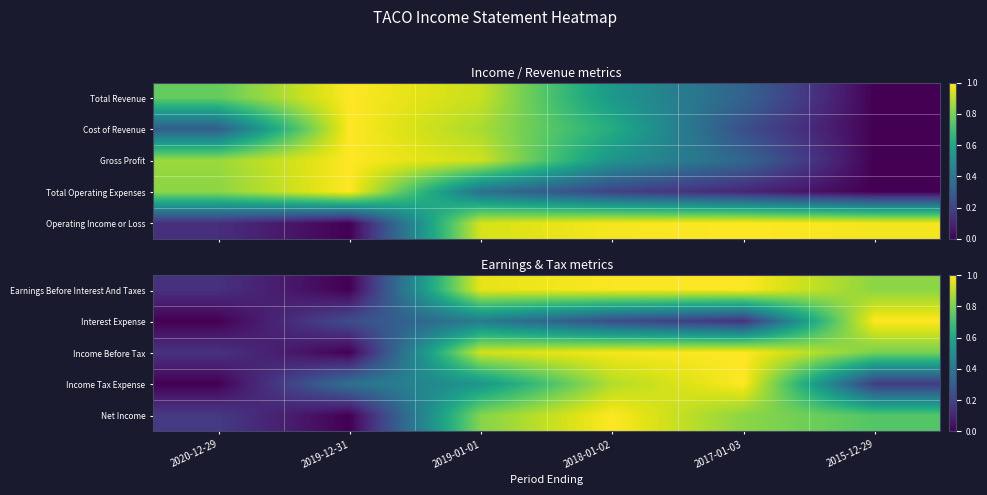

What is the maximum value for Income Tax Expense?

1.0